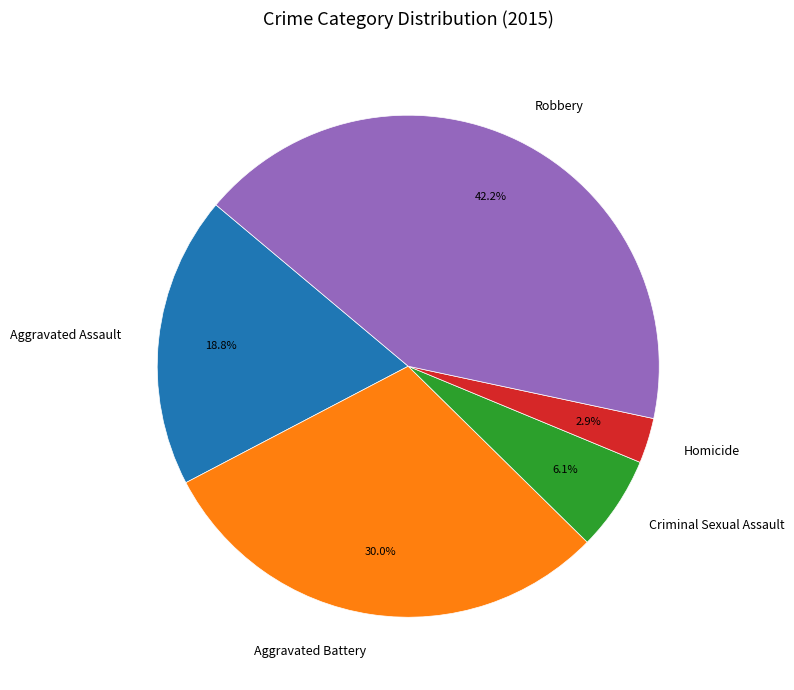

To the nearest percent, what percentage of the pie is Aggravated Battery?

30%